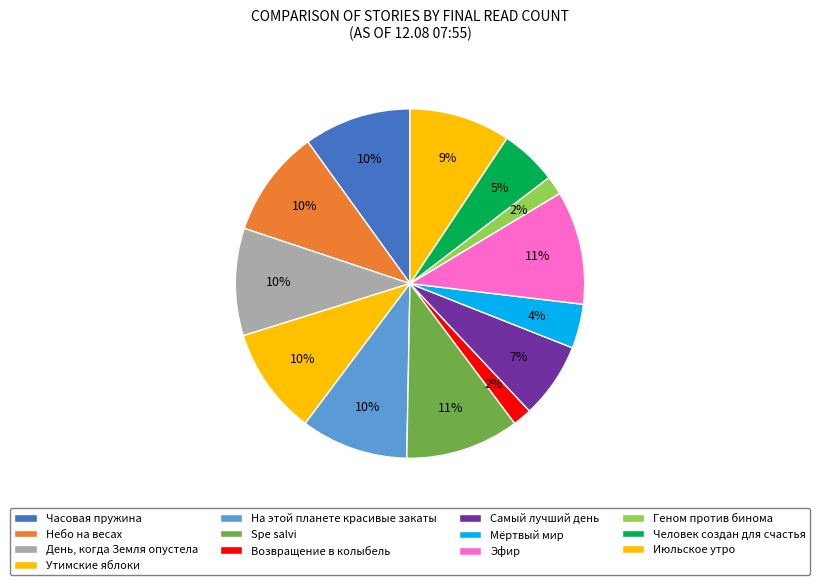

True or false: Самый лучший день accounts for 17% of the total.

False